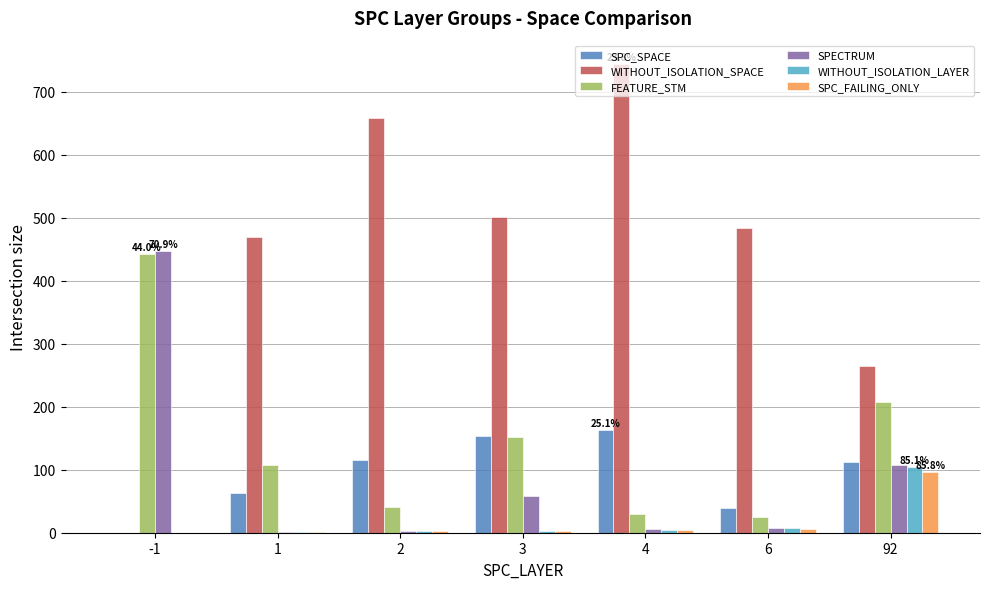

What is the highest value of the FEATURE_STM series?

442.0